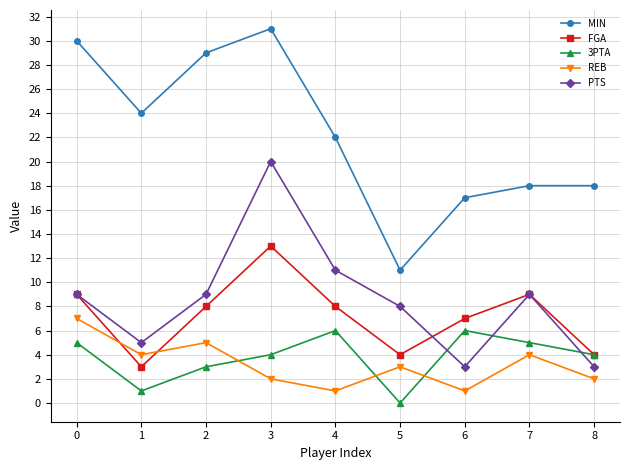

How many interior local valleys does the FGA series have?

2